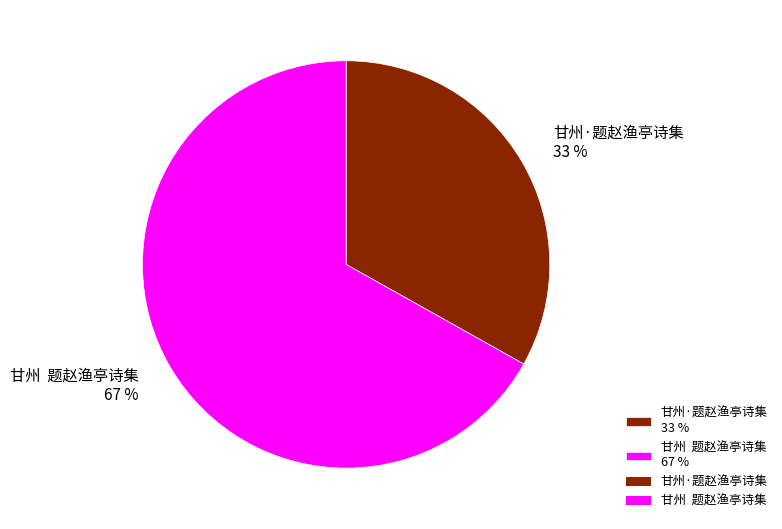

To the nearest percent, what portion does 甘州·题赵渔亭诗集 33 % represent?

33%